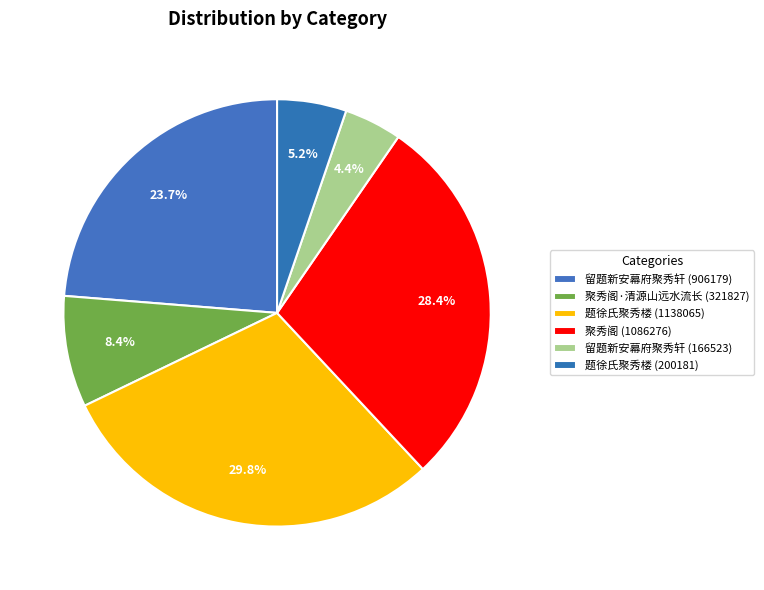

How many slices are in this pie chart?

6